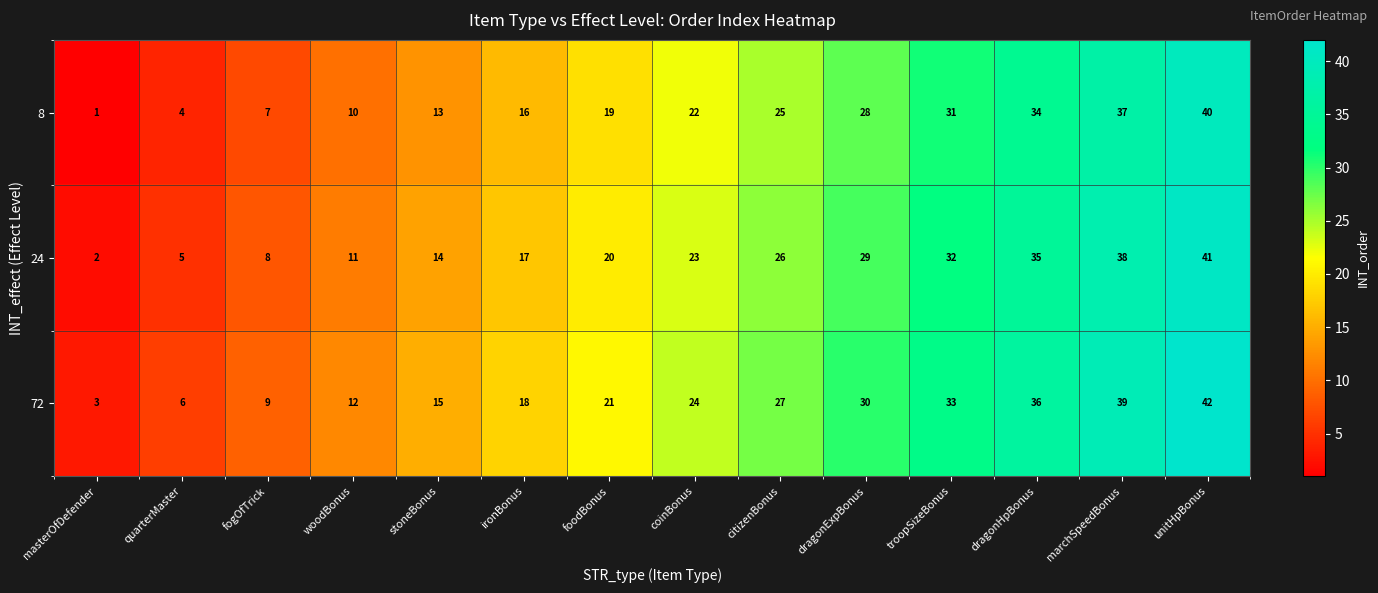

Where is 24 nearest to the value 21?

foodBonus